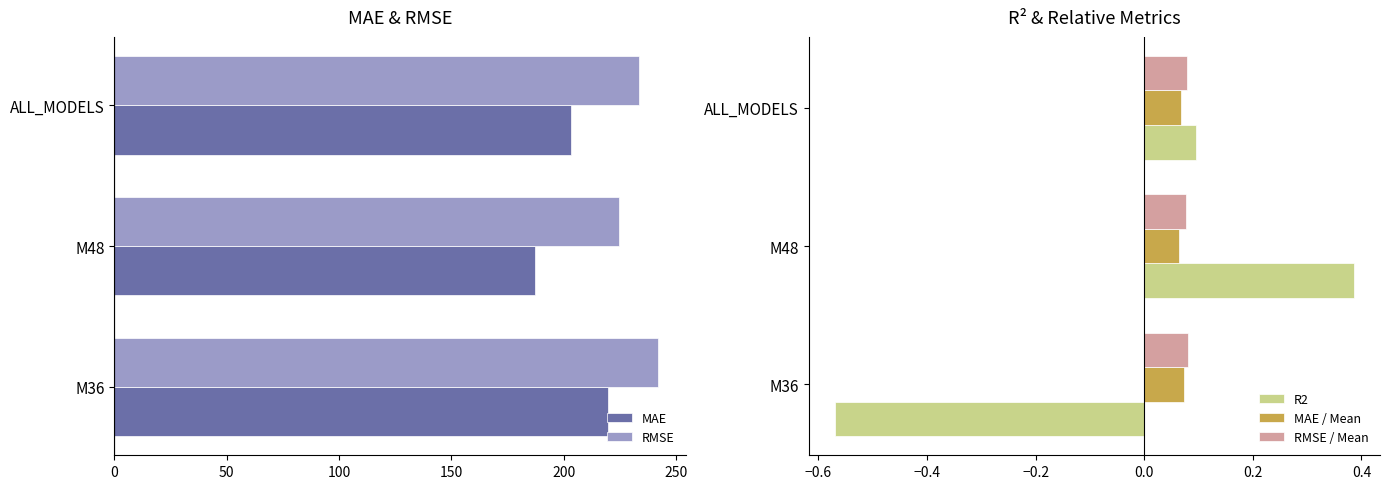

How many bars are there in total?

15